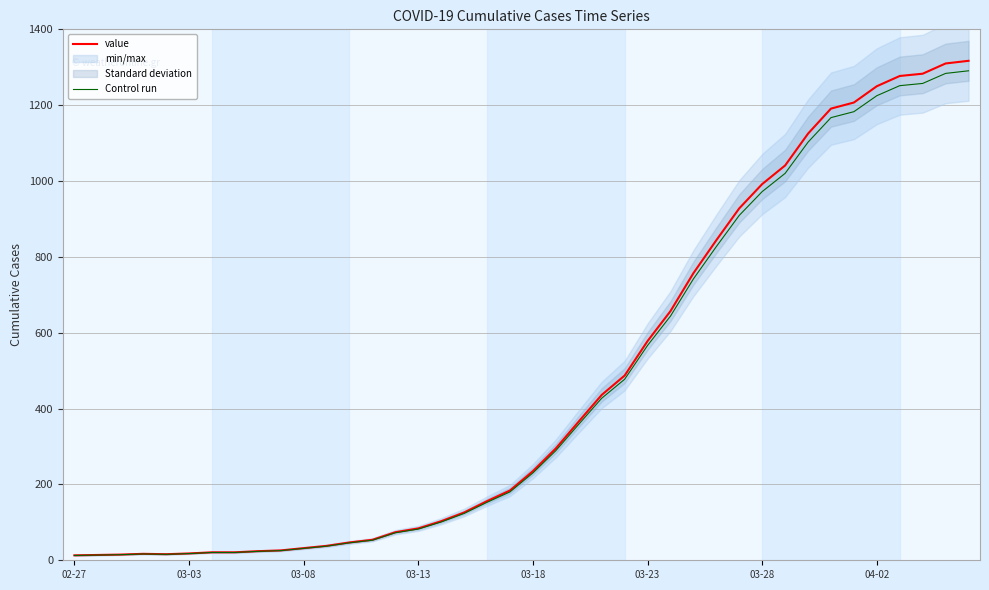

Reading right to left, extract all data points from this chart.

value: 1317.0	1310.0	1283.0	1277.0	1250.0	1207.0	1191.0	1125.0	1041.0	992.0	928.0	844.0	757.0	657.0	578.0	487.0	436.0	366.0	295.0	235.0	184.0	156.0	126.0	103.0	84.0	74.0	54.0	47.0	38.0	32.0	26.0	24.0	21.0	21.0	18.0	16.0	17.0	15.0	14.0	13.0
Control run: 1290.7	1283.8	1257.3	1251.5	1225.0	1182.9	1167.2	1102.5	1020.2	972.2	909.4	827.1	741.9	643.9	566.4	477.3	427.3	358.7	289.1	230.3	180.3	152.9	123.5	100.9	82.3	72.5	52.9	46.1	37.2	31.4	25.5	23.5	20.6	20.6	17.6	15.7	16.7	14.7	13.7	12.7